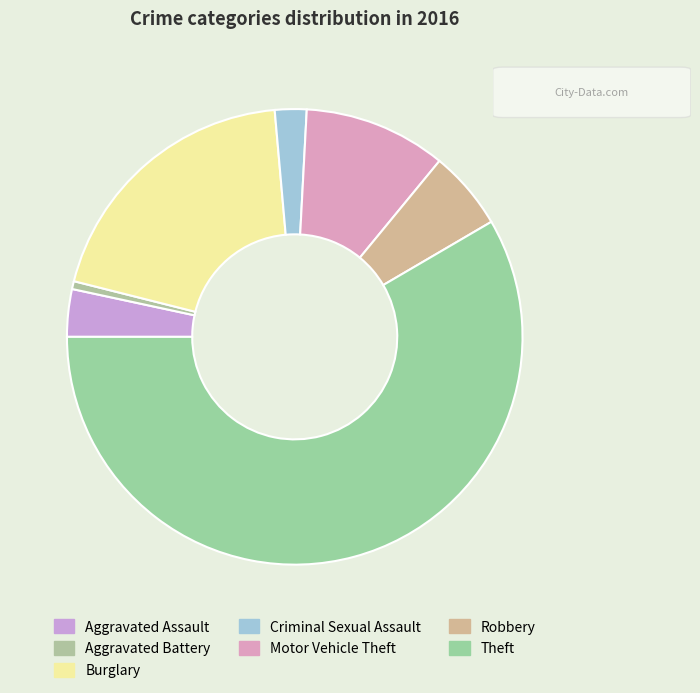

To the nearest percent, what is the difference between the Aggravated Battery and Robbery slice percentages?

5%